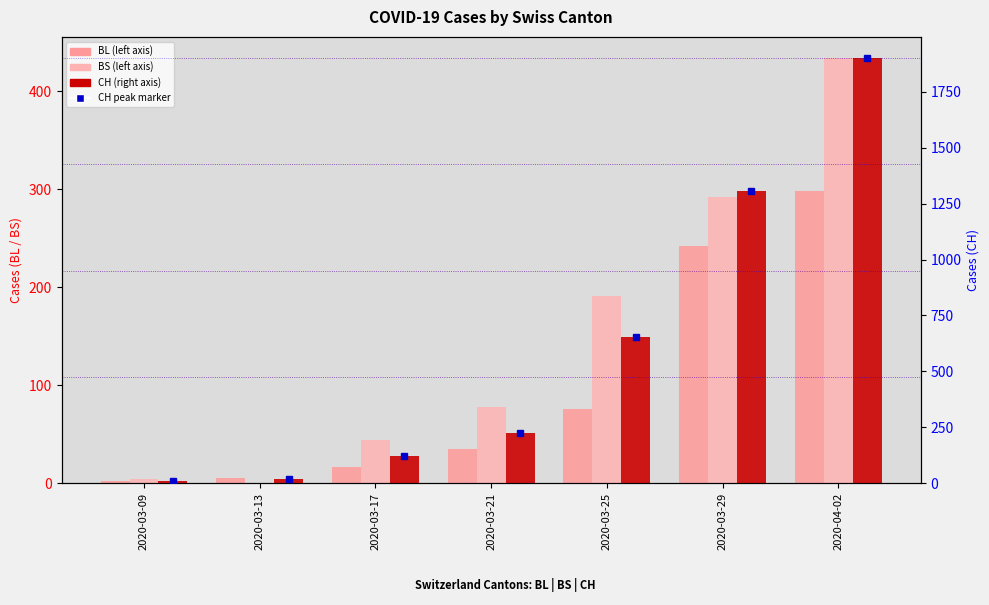

Which series has the largest total across all categories?

CH